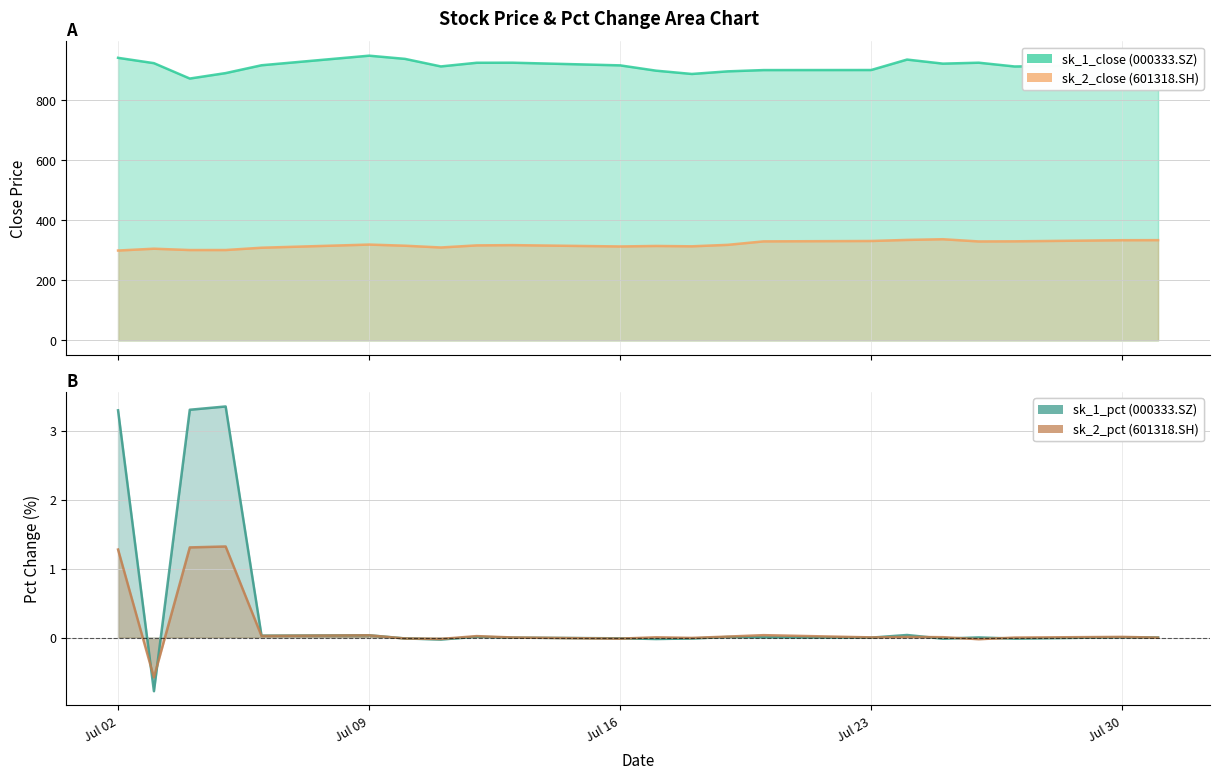

How many data points does each series have?

22